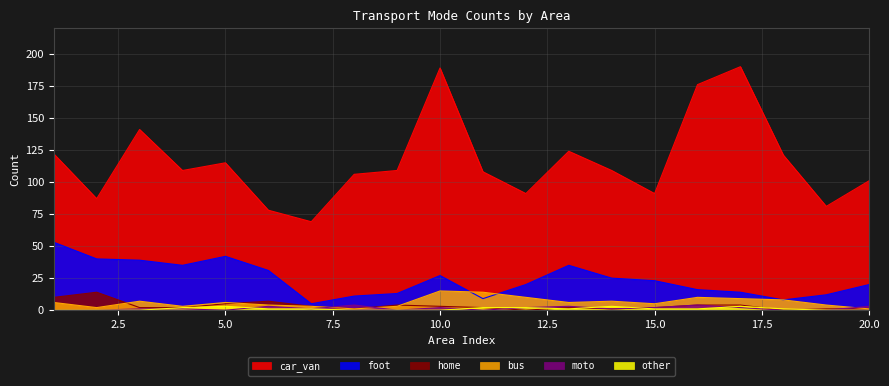

At which label does other reach its peak?

5